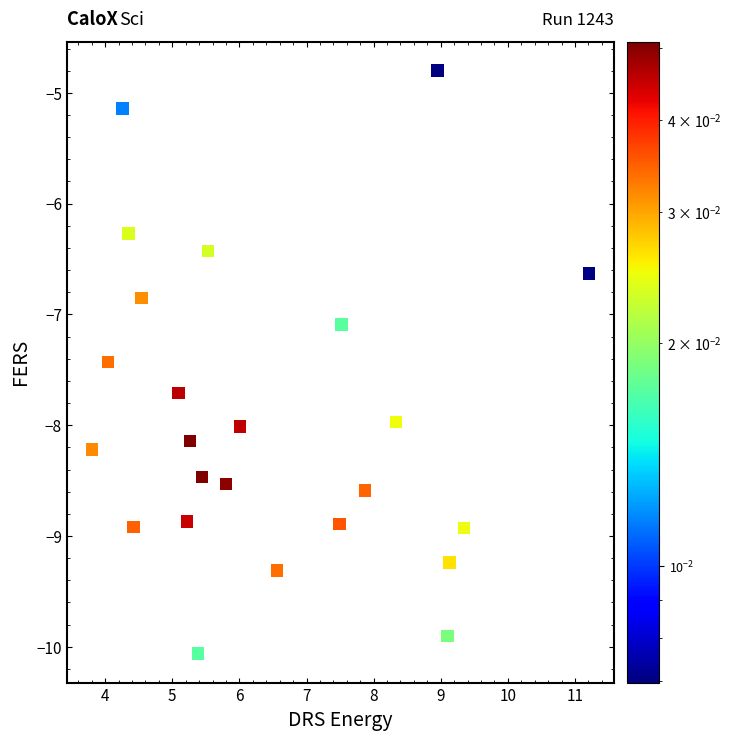

What is the range of Y values (max minus min)?

5.3